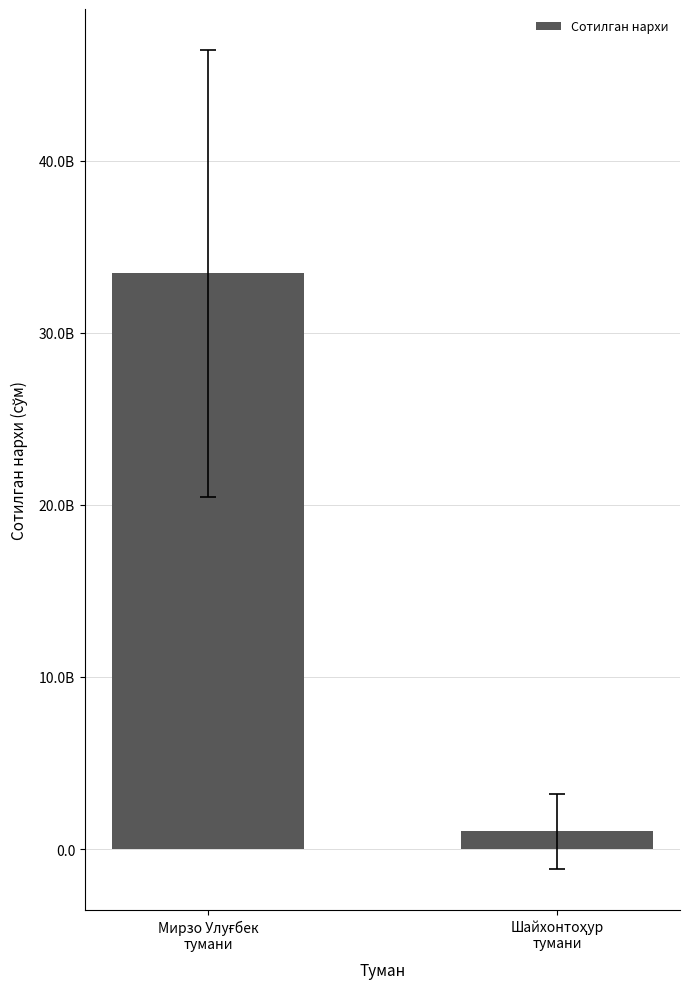

Are the bars horizontal?

No